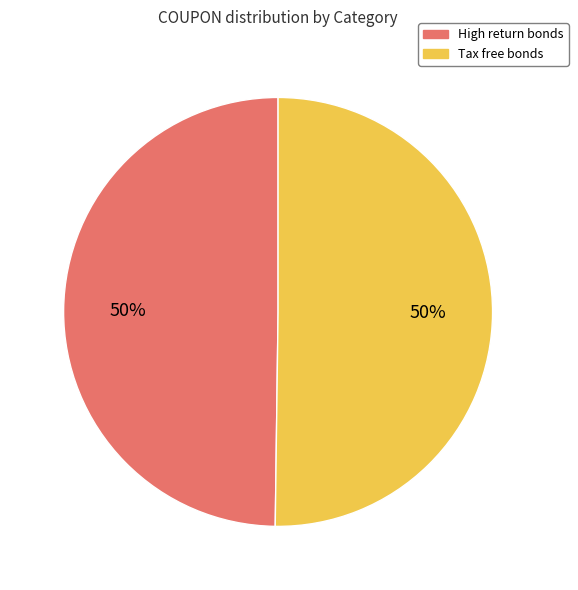

To the nearest percent, what percentage of the pie is Tax free bonds?

50%